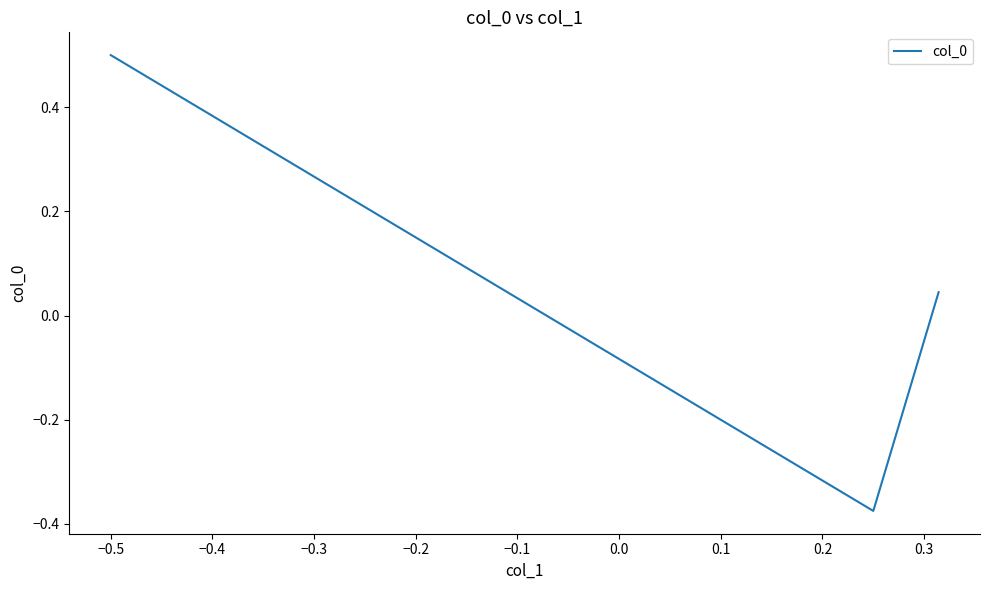

What is the difference between the maximum and minimum values?

0.9